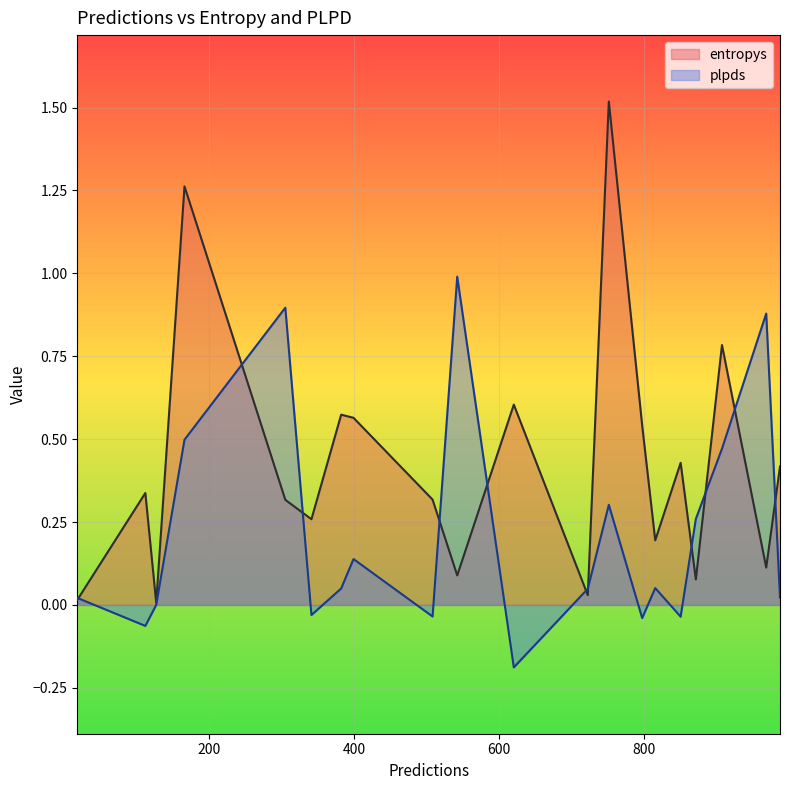

Does the chart display data point markers on the line(s)?

No